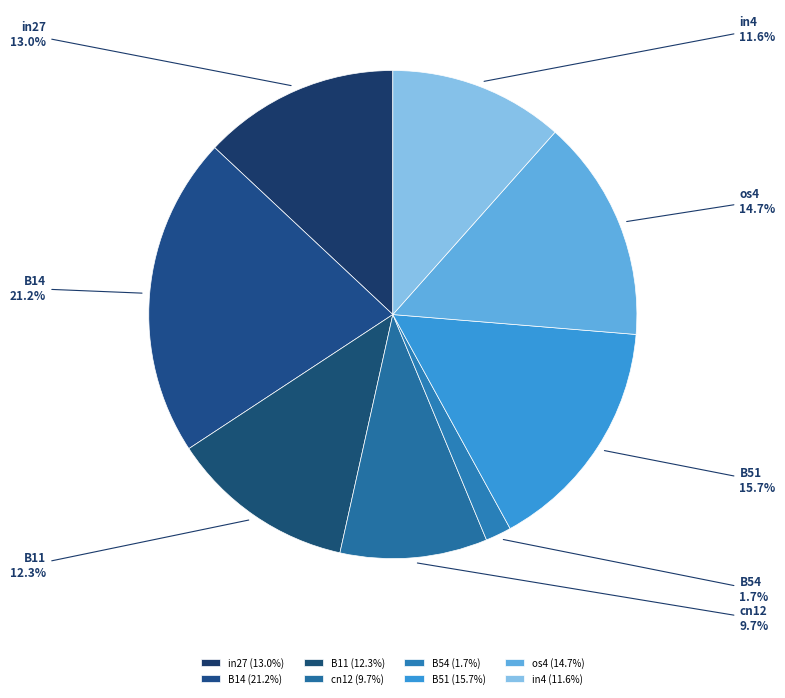

How many slices are in this pie chart?

8